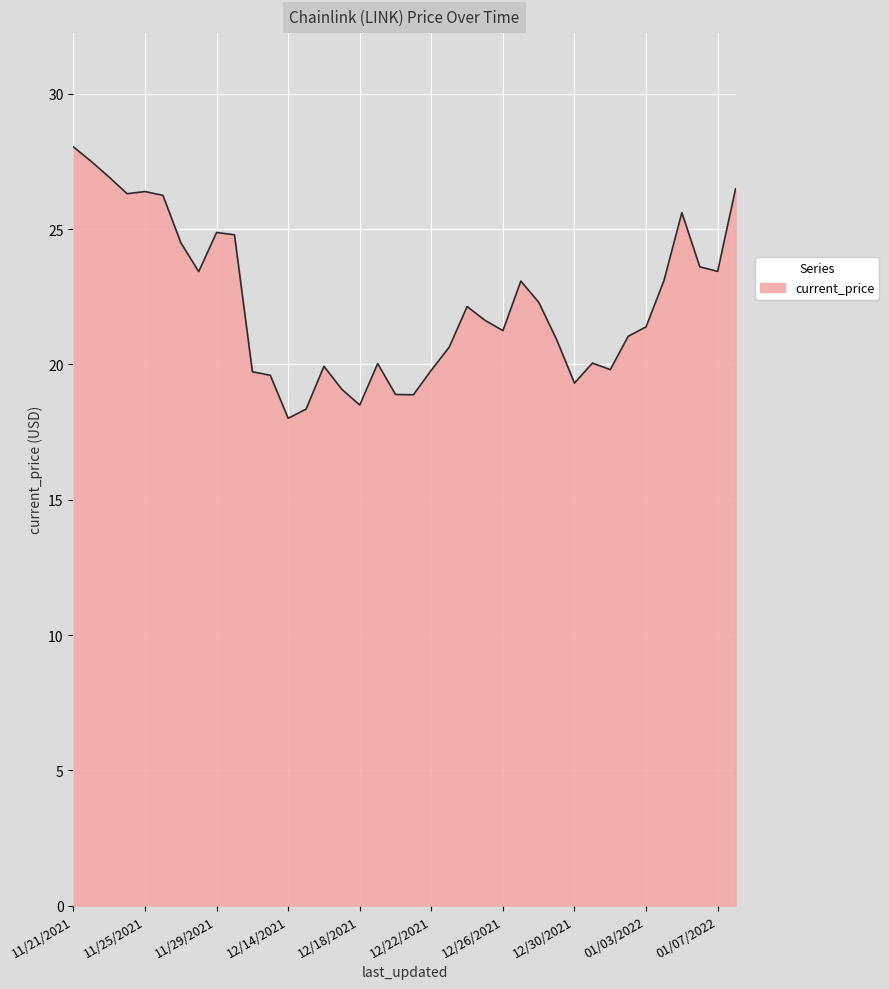

What is the average value?

22.3